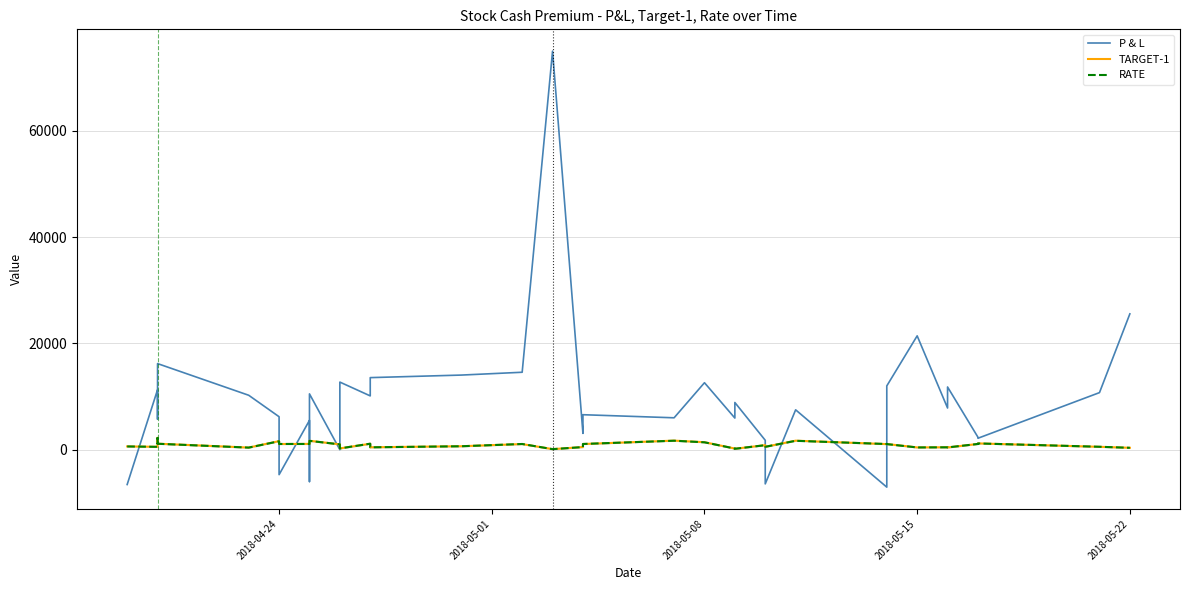

Reading right to left, what are all the values shown in this chart?

P & L: 25560.0	10738.0	2150.0	2350.0	11800.0	7840.0	21420.0	12000.0	6900.0	-7050.0	7500.0	-6440.0	1770.0	8880.0	5950.0	12600.0	6000.0	6580.0	3060.0	75000.0	14570.0	14040.0	13560.0	10120.0	12720.0	0.0	10500.0	-6000.0	5520.0	-4700.0	6200.0	10240.0	16200.0	5750.0	11280.0	-6560.0
TARGET-1: 360.0	540.0	1180.0	1080.0	415.0	454.0	428.0	1065.0	1080.0	1048.0	1696.0	536.0	851.0	172.0	212.5	1407.0	1705.0	1061.0	495.0	105.0	1058.0	651.8	450.0	1115.0	242.0	1000.0	1680.0	1235.0	1088.0	1065.0	1608.0	398.0	1130.0	2225.0	539.0	616.0
RATE: 352.0	548.0	1175.0	1075.0	425.0	447.0	420.0	1050.0	1095.0	1063.0	1671.0	543.0	848.0	169.0	210.0	1387.0	1685.0	1075.0	492.0	100.0	1073.0	643.8	443.0	1130.0	236.0	1000.0	1660.0	1250.0	1076.0	1075.0	1588.0	390.0	1114.0	2200.0	533.0	608.0